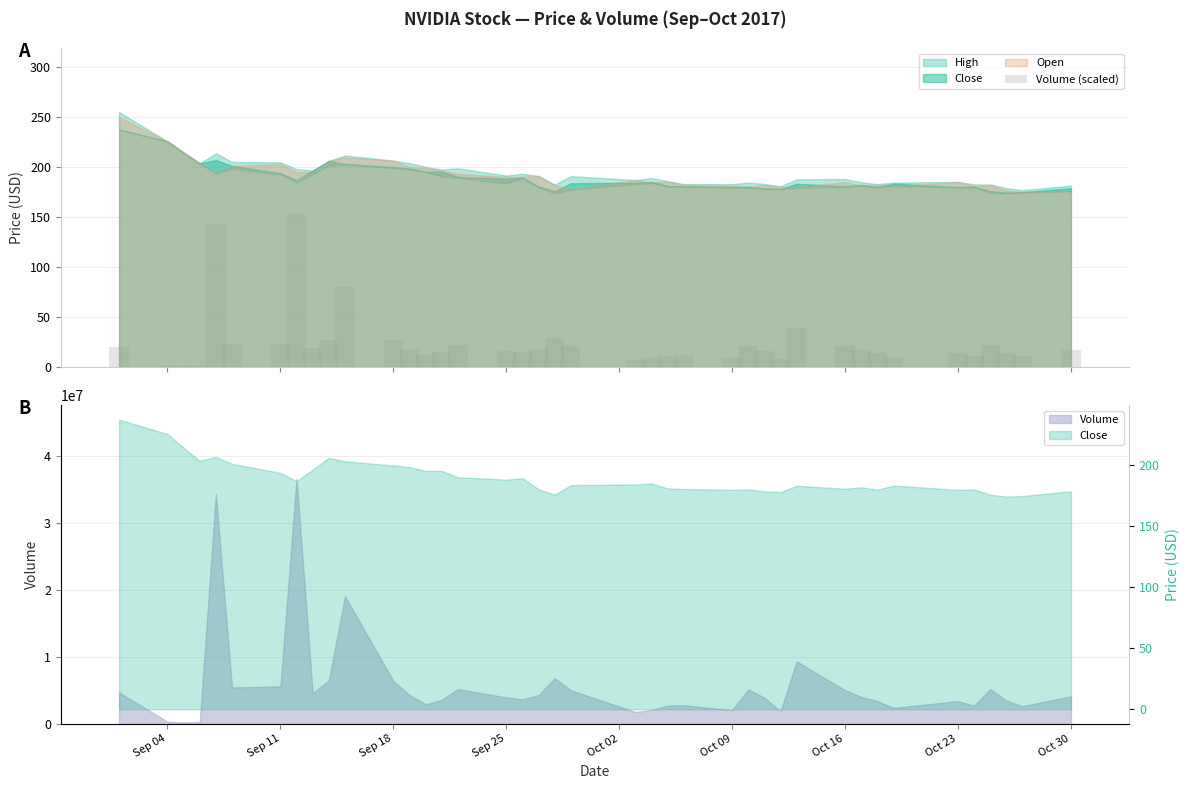

Which label corresponds to the smallest value in the chart?

Sep 18